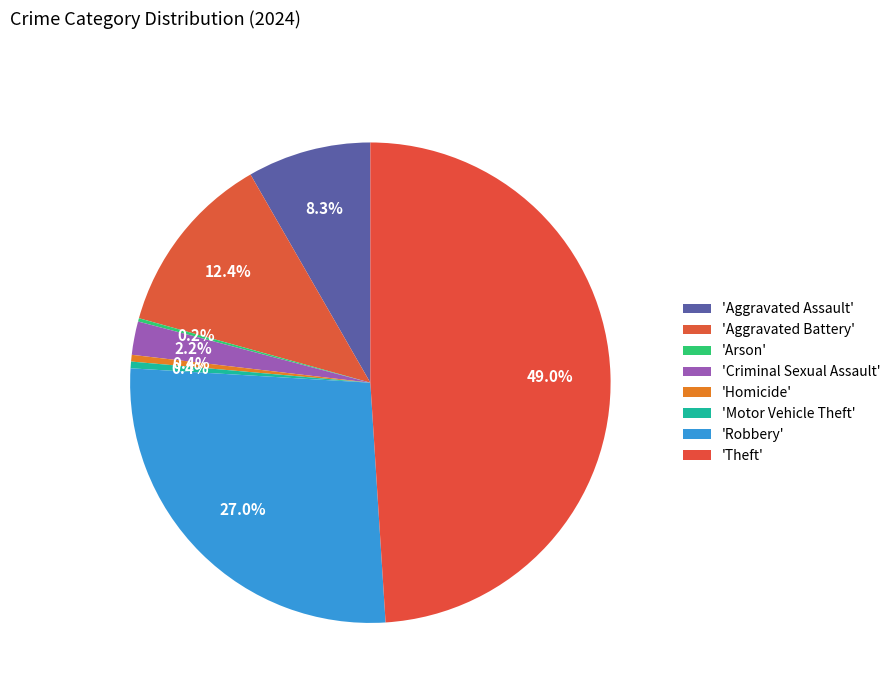

Is there any slice that represents more than half of the pie?

No